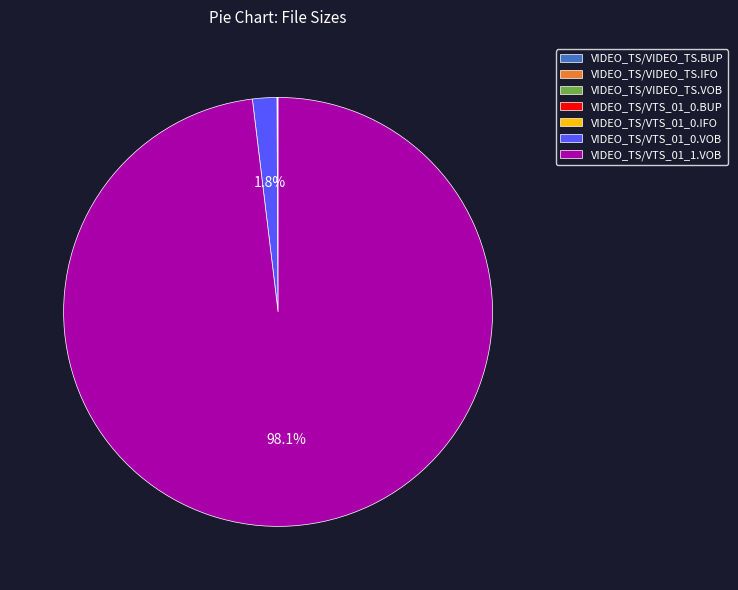

How much of the chart is everything except VIDEO_TS/VTS_01_1.VOB?

1.9%